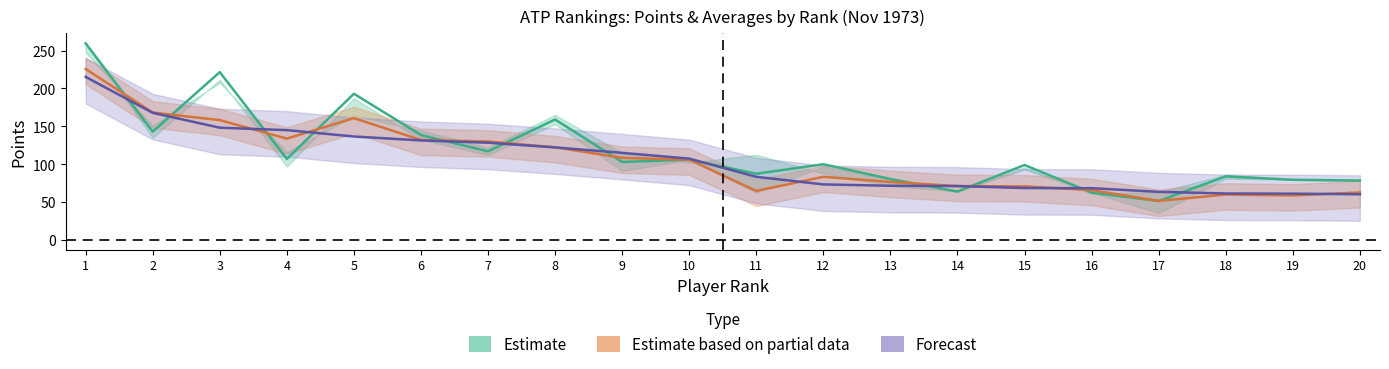

What is the value of the 05.11.1973 point at the 6th from the left?

138.5